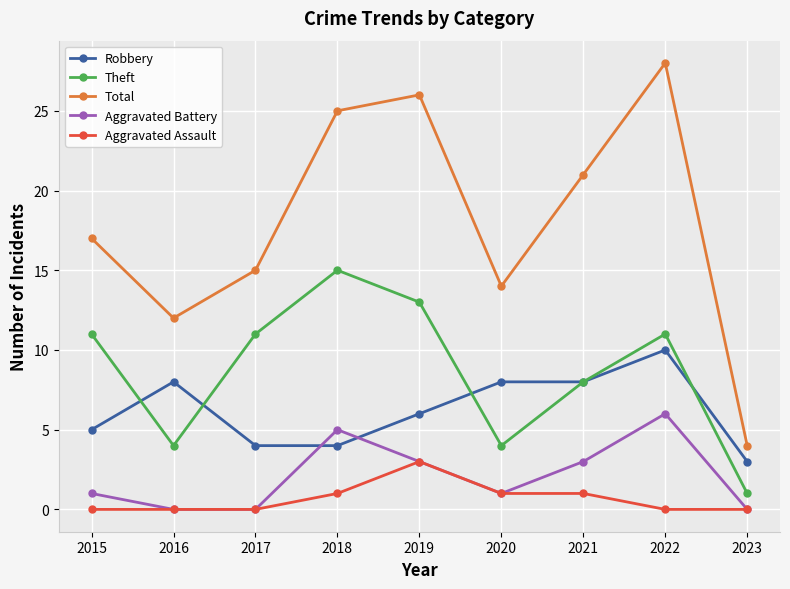

Reading left to right, what are all the values shown in this chart?

Robbery: 5	8	4	4	6	8	8	10	3
Theft: 11	4	11	15	13	4	8	11	1
Total: 17	12	15	25	26	14	21	28	4
Aggravated Battery: 1	0	0	5	3	1	3	6	0
Aggravated Assault: 0	0	0	1	3	1	1	0	0